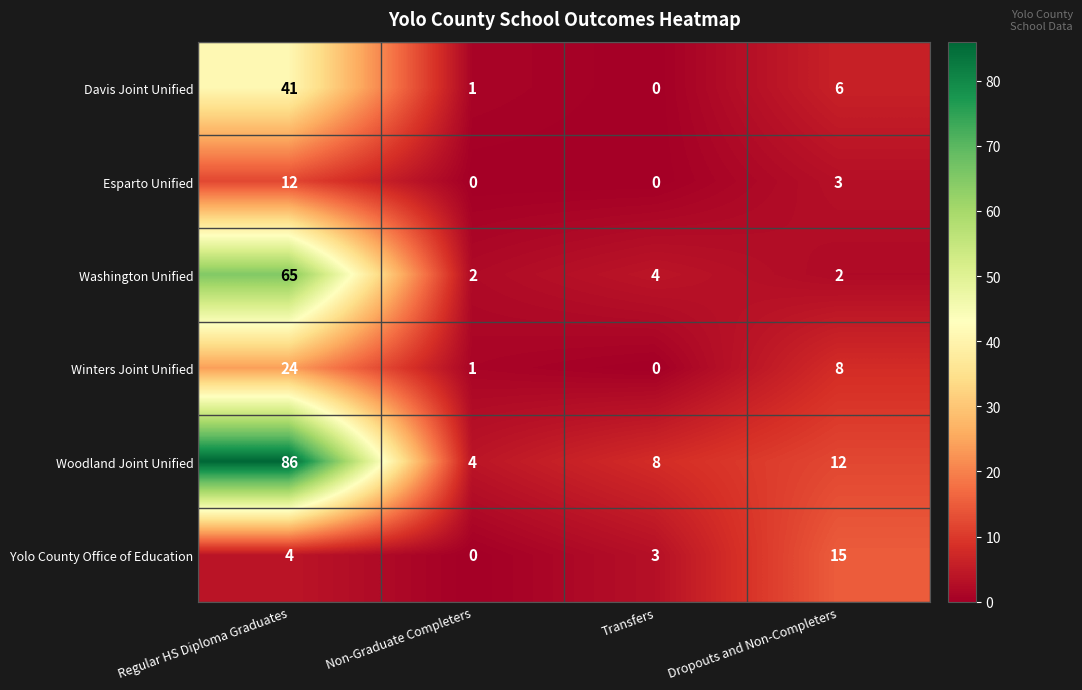

List the series in order of their peak value, lowest first.

Esparto Unified, Yolo County Office of Education, Winters Joint Unified, Davis Joint Unified, Washington Unified, Woodland Joint Unified